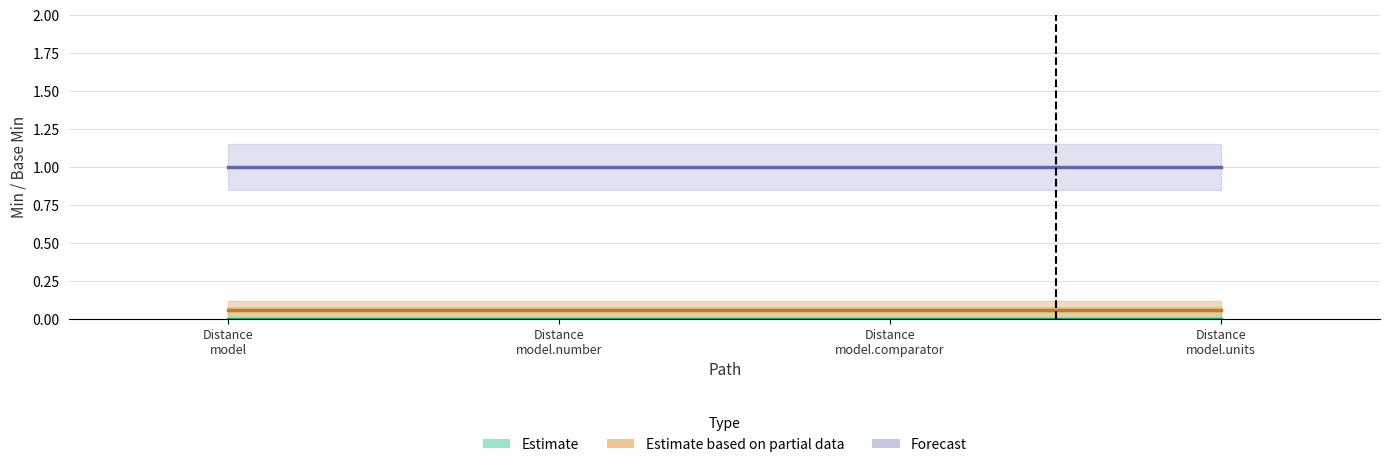

Are the bars horizontal?

No